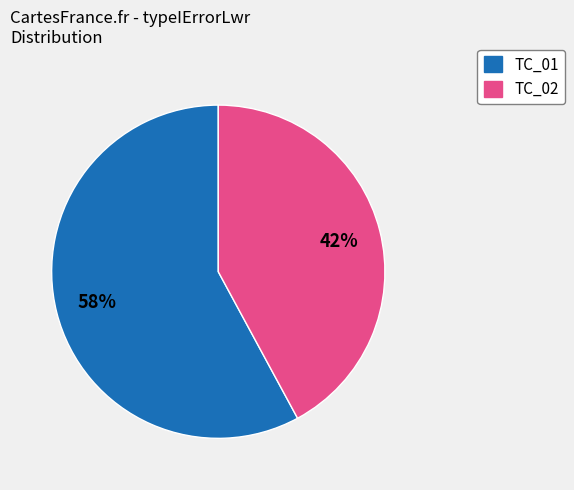

How many slices are in this pie chart?

2